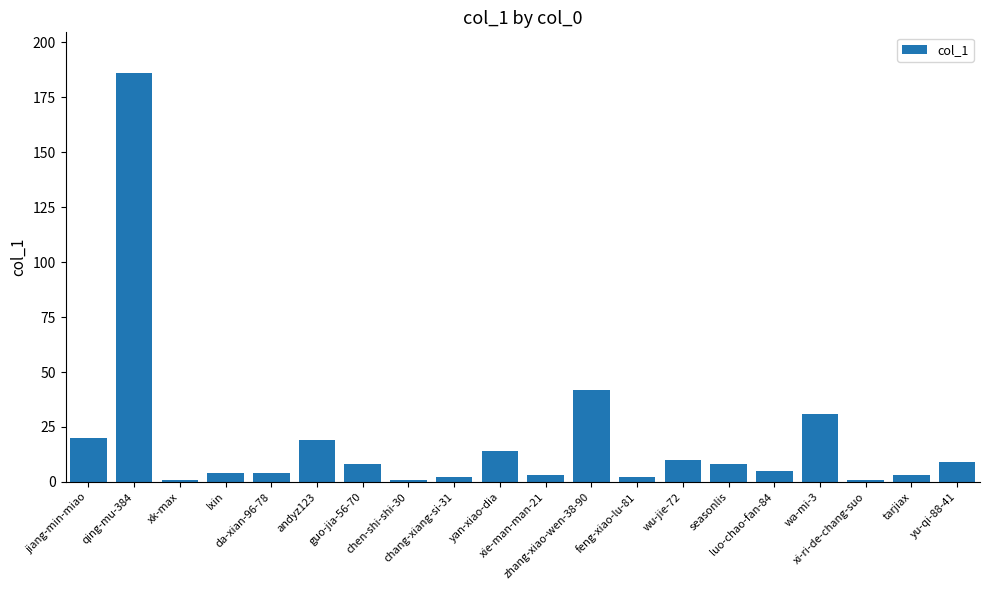

Reading left to right, extract all data points from this chart.

20	186	1	4	4	19	8	1	2	14	3	42	2	10	8	5	31	1	3	9